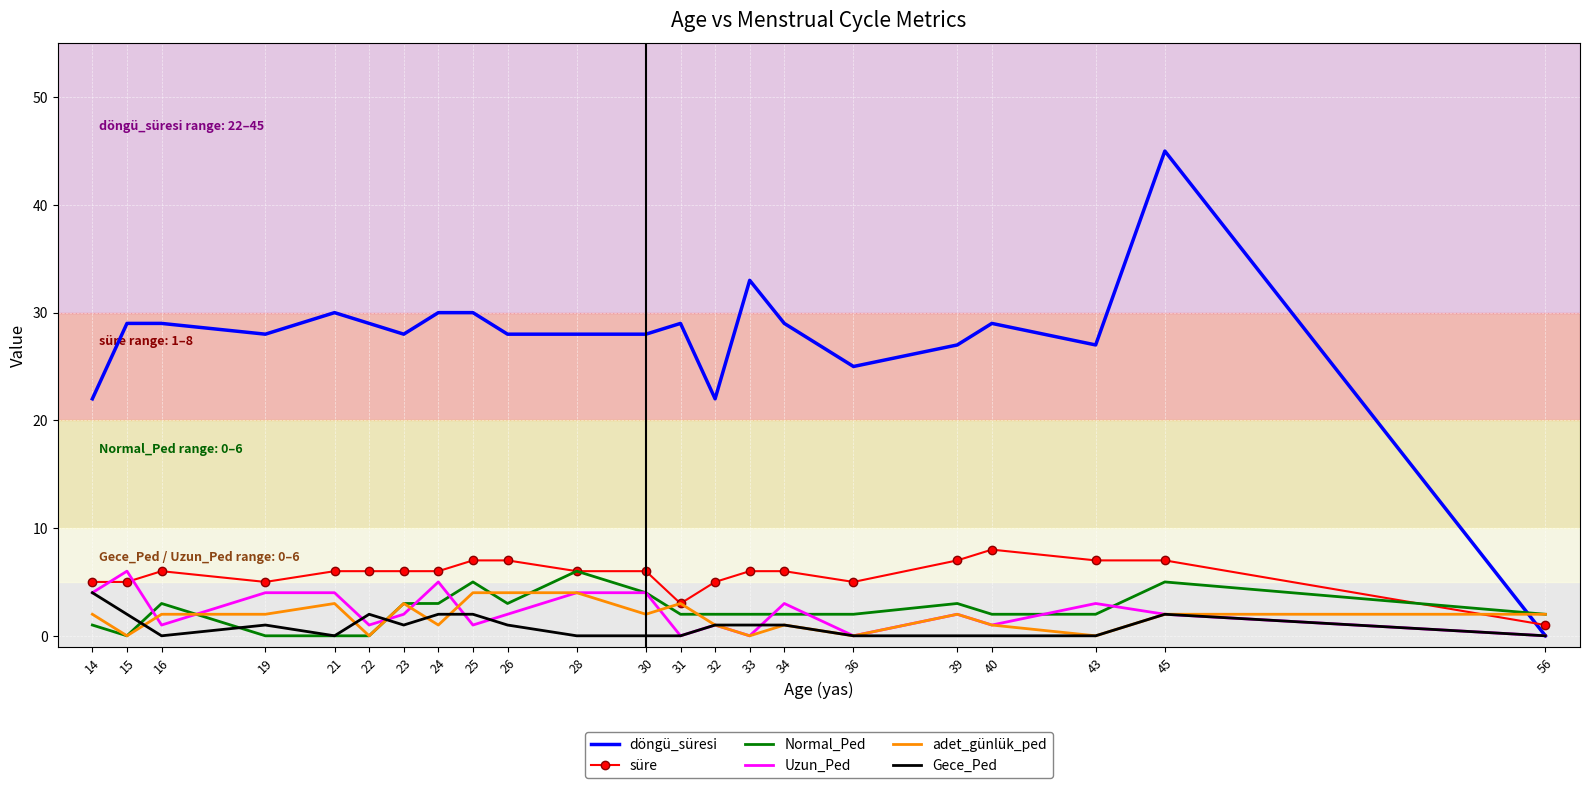

At how many categories does at least one series exceed 17?

21